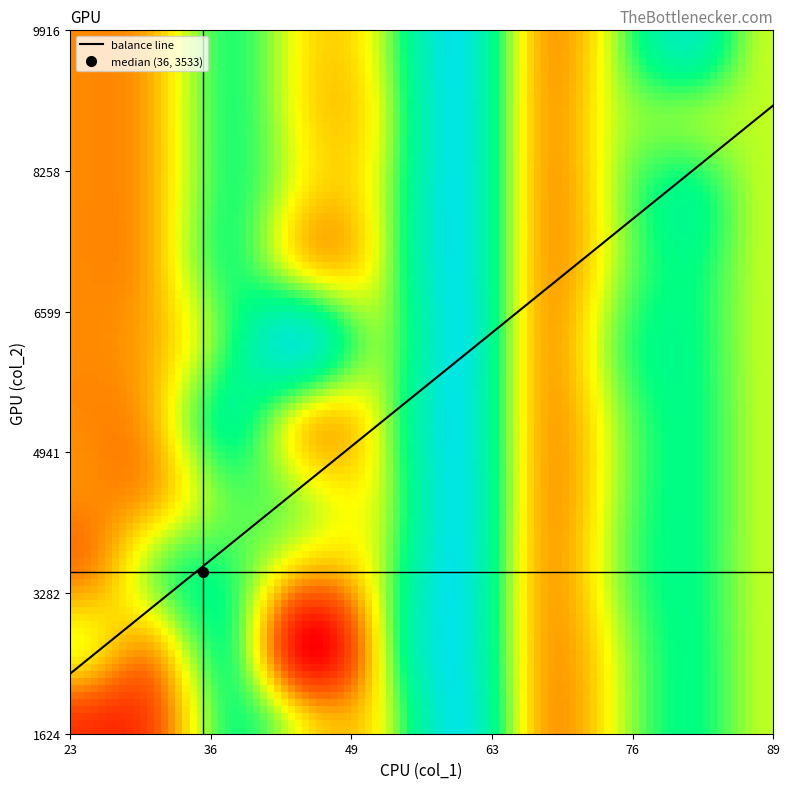

Reading left to right, what are all the values shown in this chart?

0: 2312	2057	8485	5106	2764	3689	3439	3617	4322	5952
1: 3907	2800	2924	9337	6246	2605	4827	2691	9916	2377
2: 5835	4274	8623	4604	2871	3449	2277	1624	1624	1624